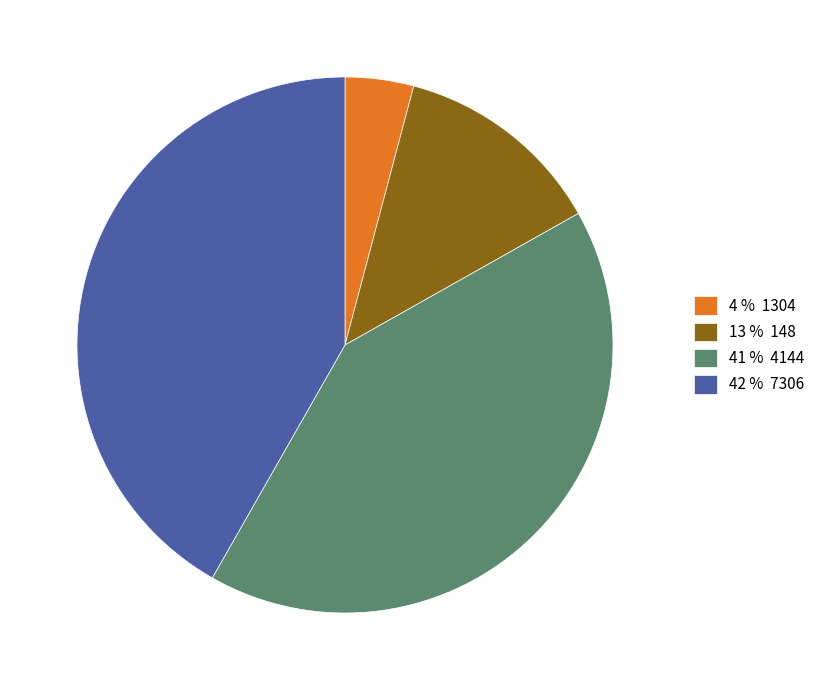

Which category has the smallest portion of the pie?

4 % 1304